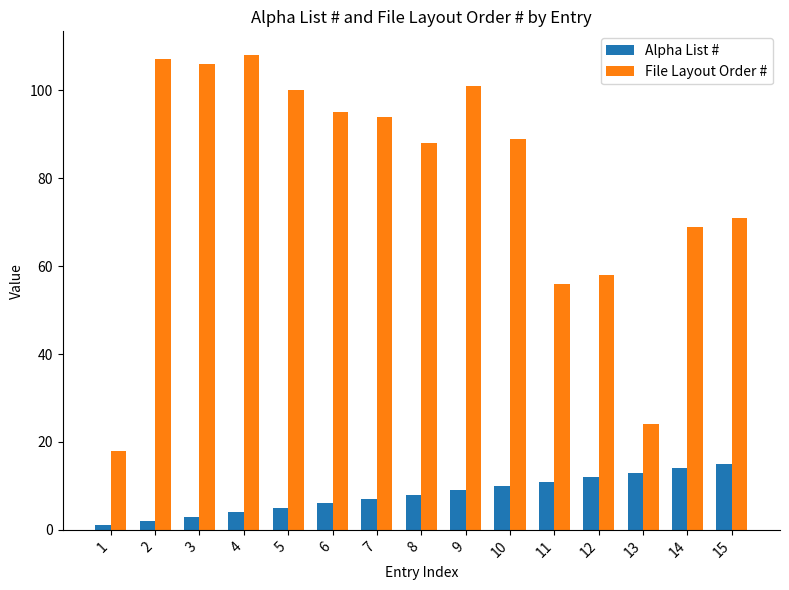

What is the difference between the maximum and second lowest values in the File Layout Order # series?

84